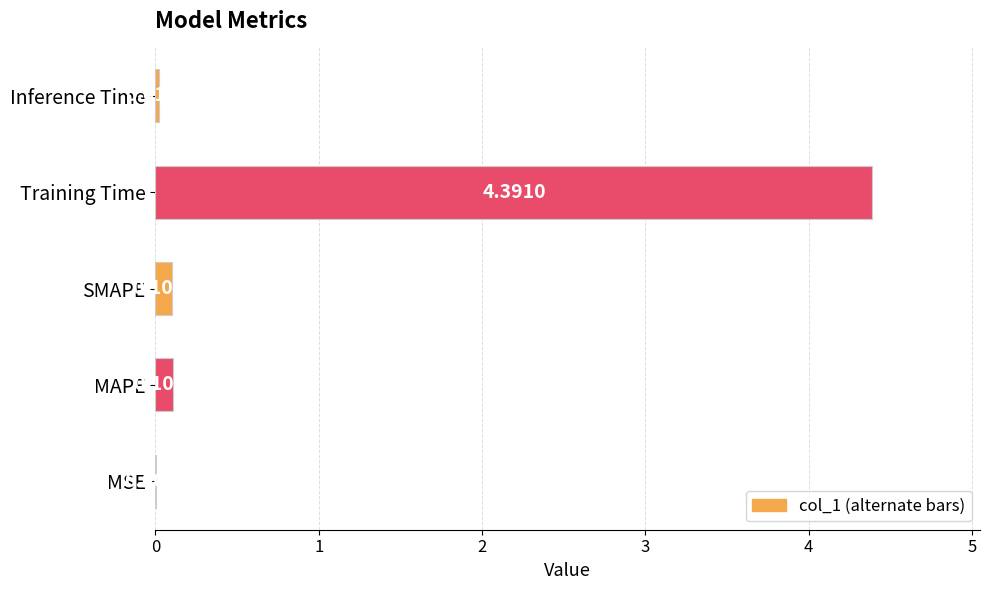

At which category does the chart reach its peak across all series?

Training Time